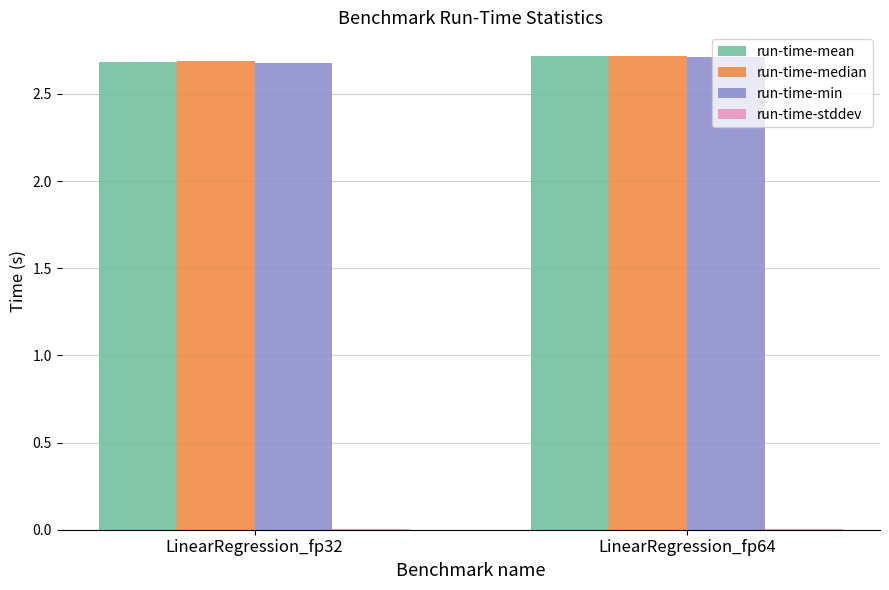

What is the spread (max minus min) of values at LinearRegression_fp64?

2.7